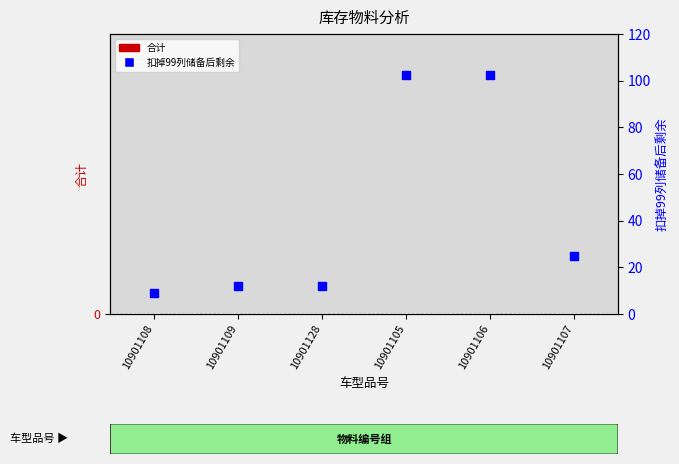

What is the total value across all series at 10901109?

11.8